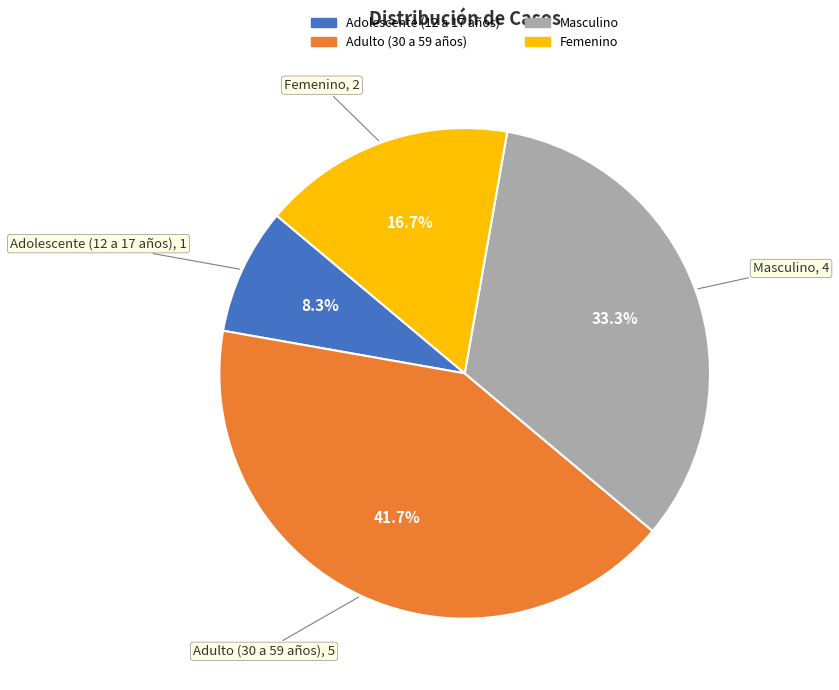

How many slices are in this pie chart?

4